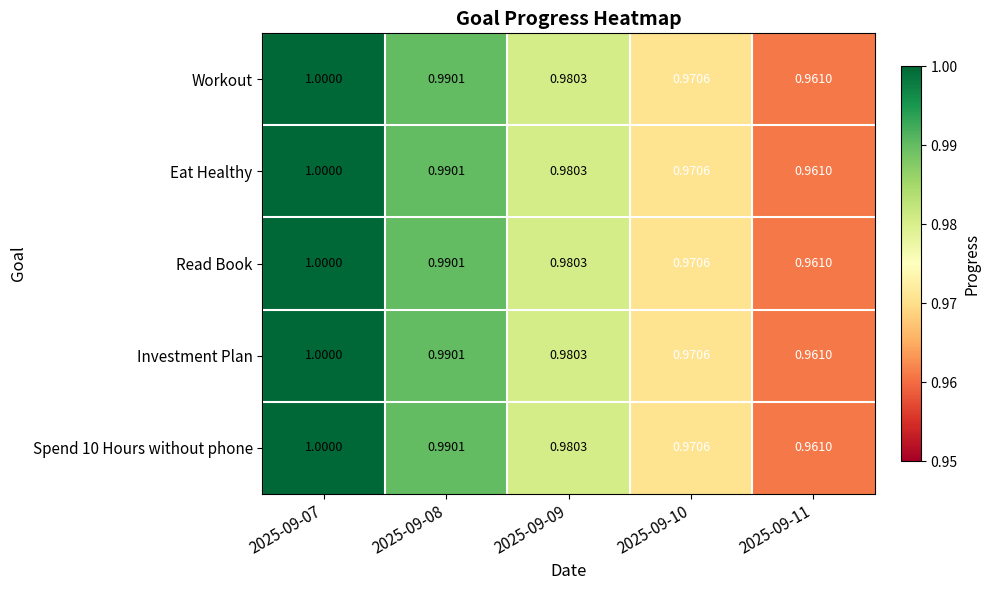

Is the value of Investment Plan at 2025-09-08 greater than the value of Read Book at 2025-09-07?

No